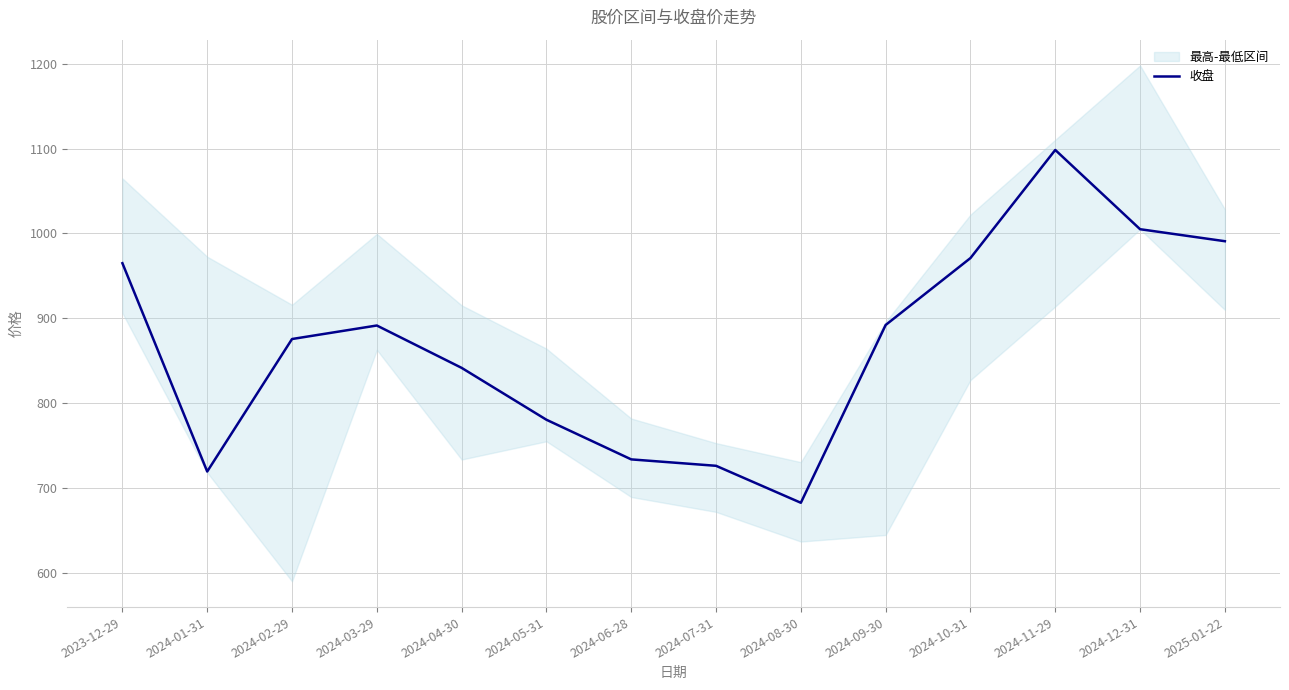

Reading left to right, transcribe all the data shown in this chart.

964.8	719.1	875.4	891.3	841.4	780.2	733.5	725.9	682.3	891.9	970.9	1098.3	1004.9	990.7